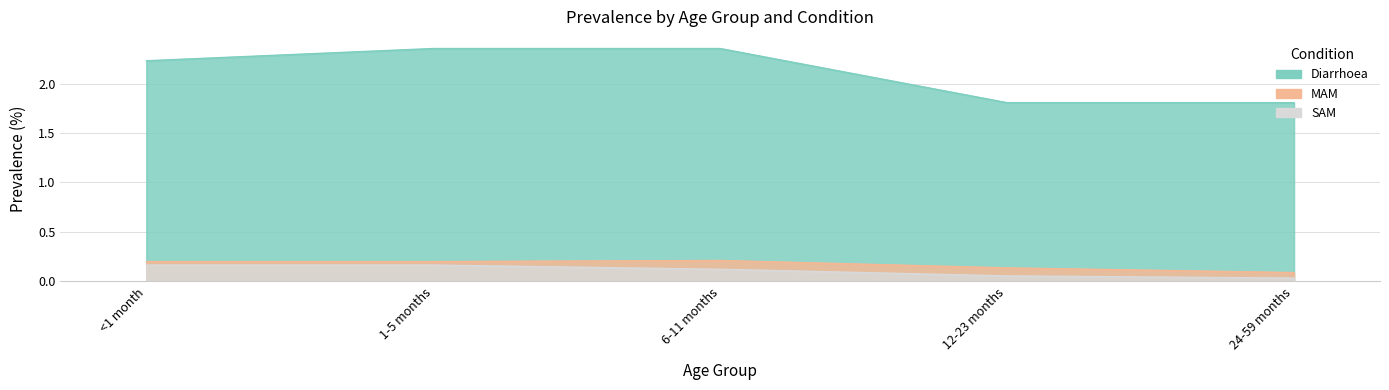

Does the chart display data point markers on the line(s)?

No